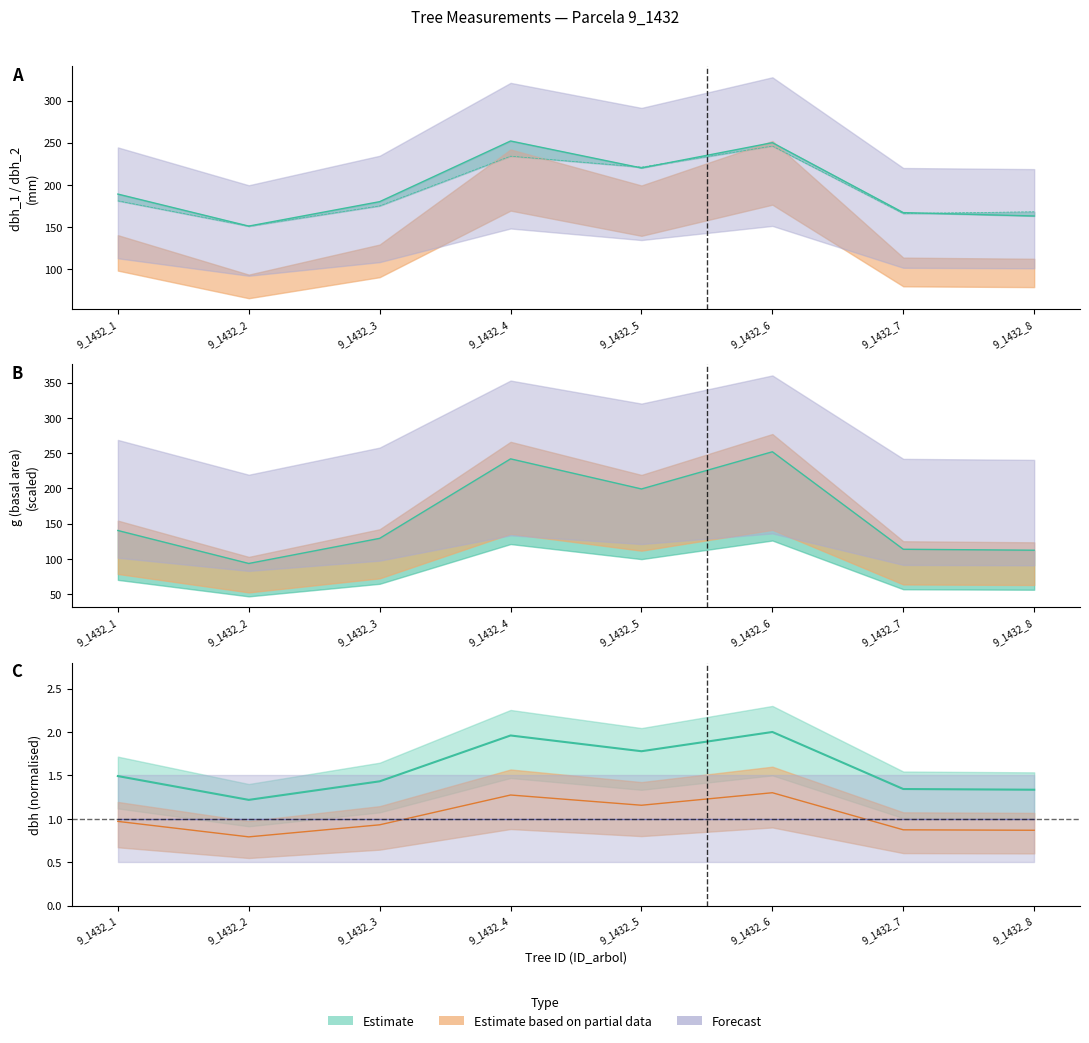

Rank the series by their maximum value, from lowest to highest.

dbh, dbh_2, dbh_1, g